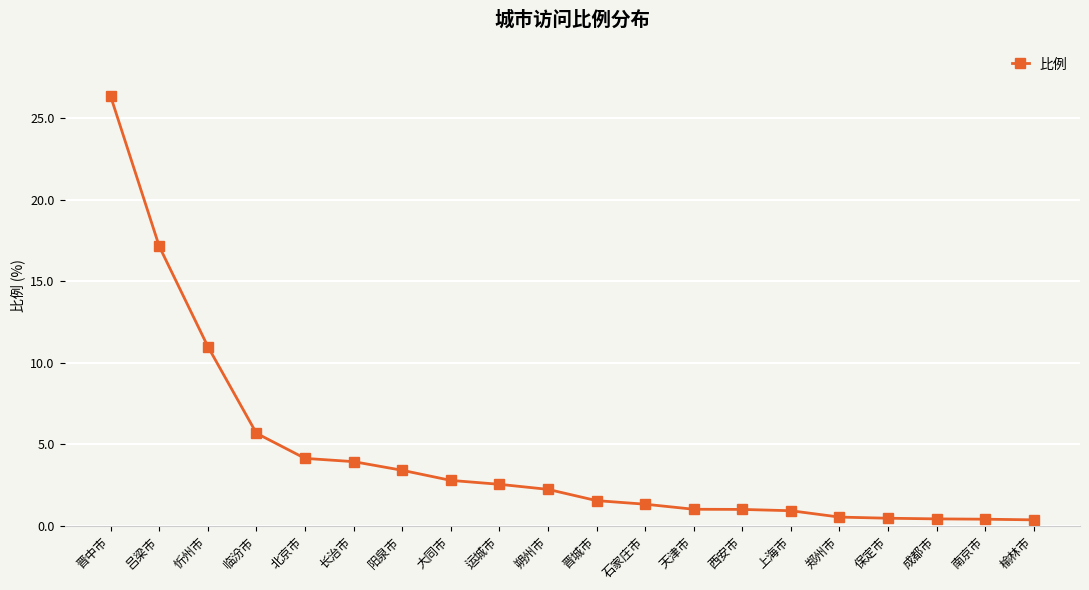

What is the value of the 2nd point from the left?

17.1